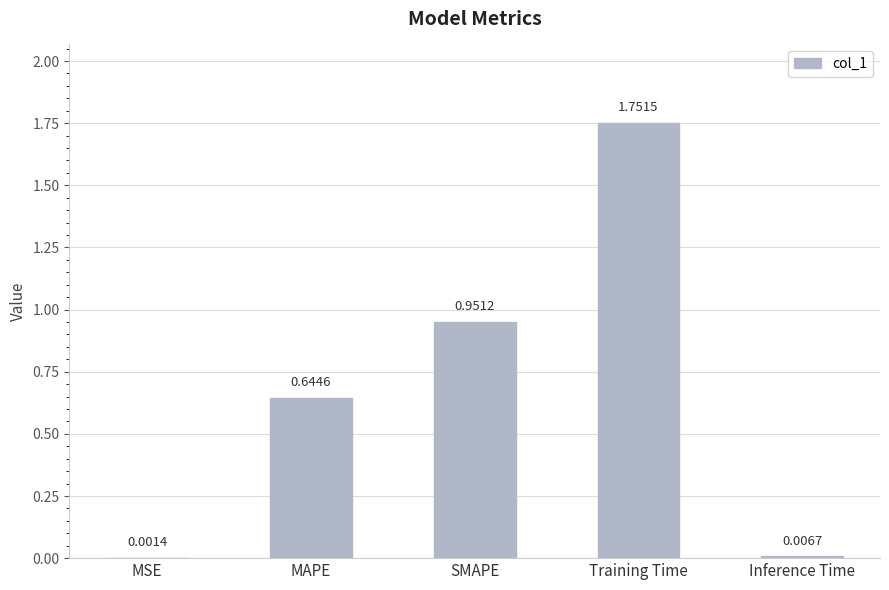

The value at Training Time is 0.6. True or false?

False